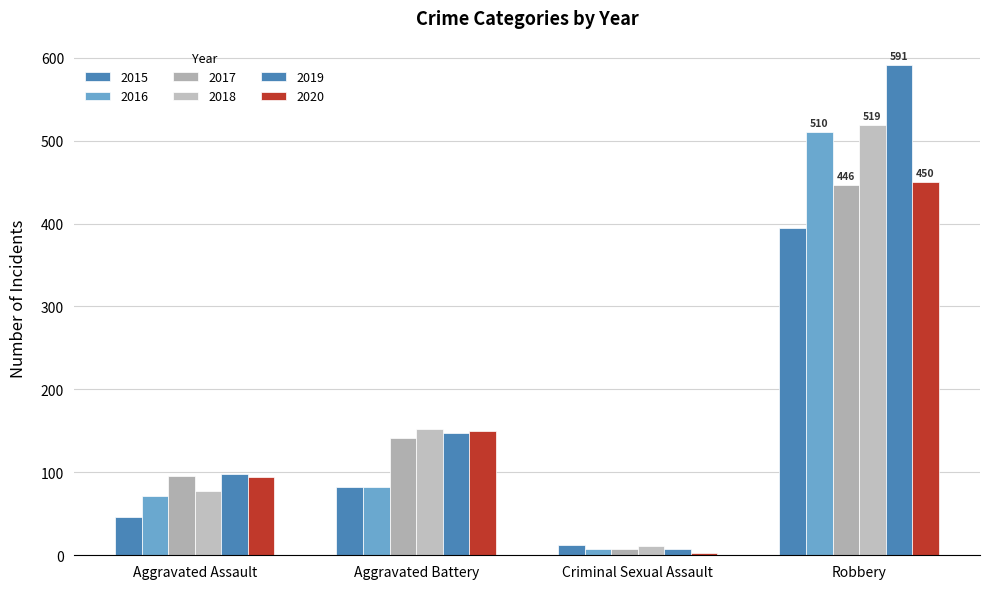

Count the number of data series in this chart.

6